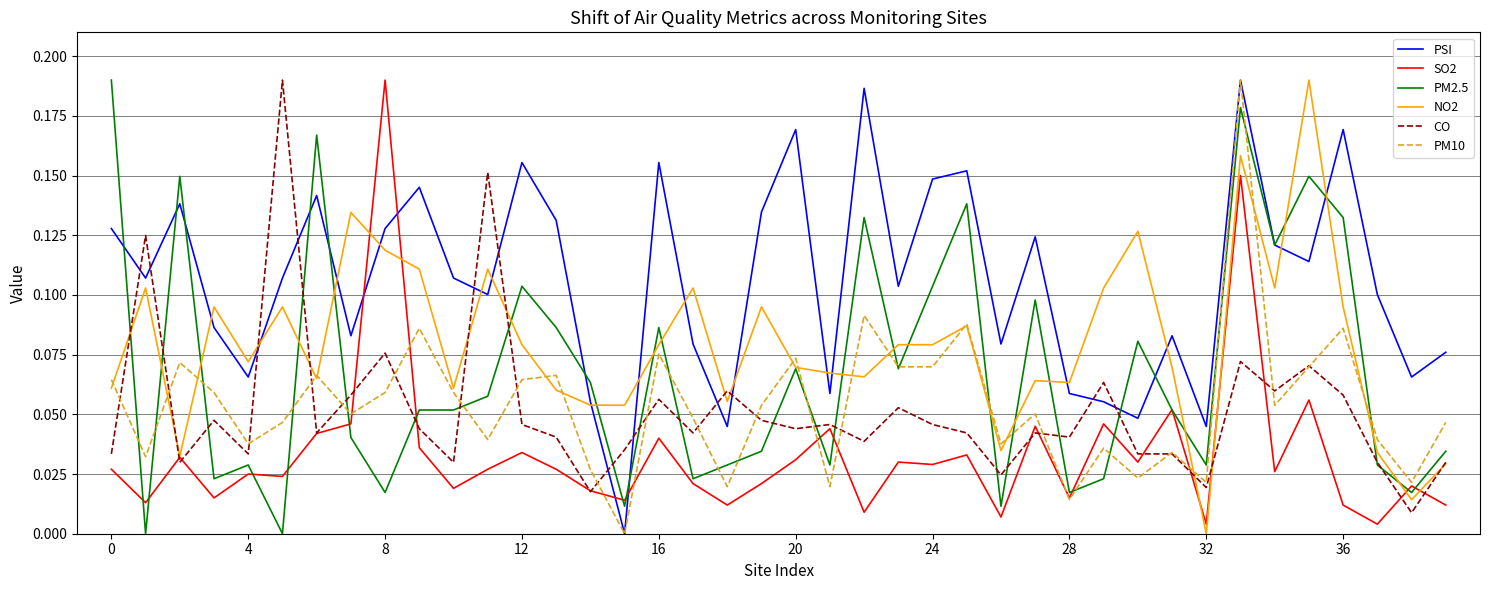

True or false: PSI and CO cross at least once.

True